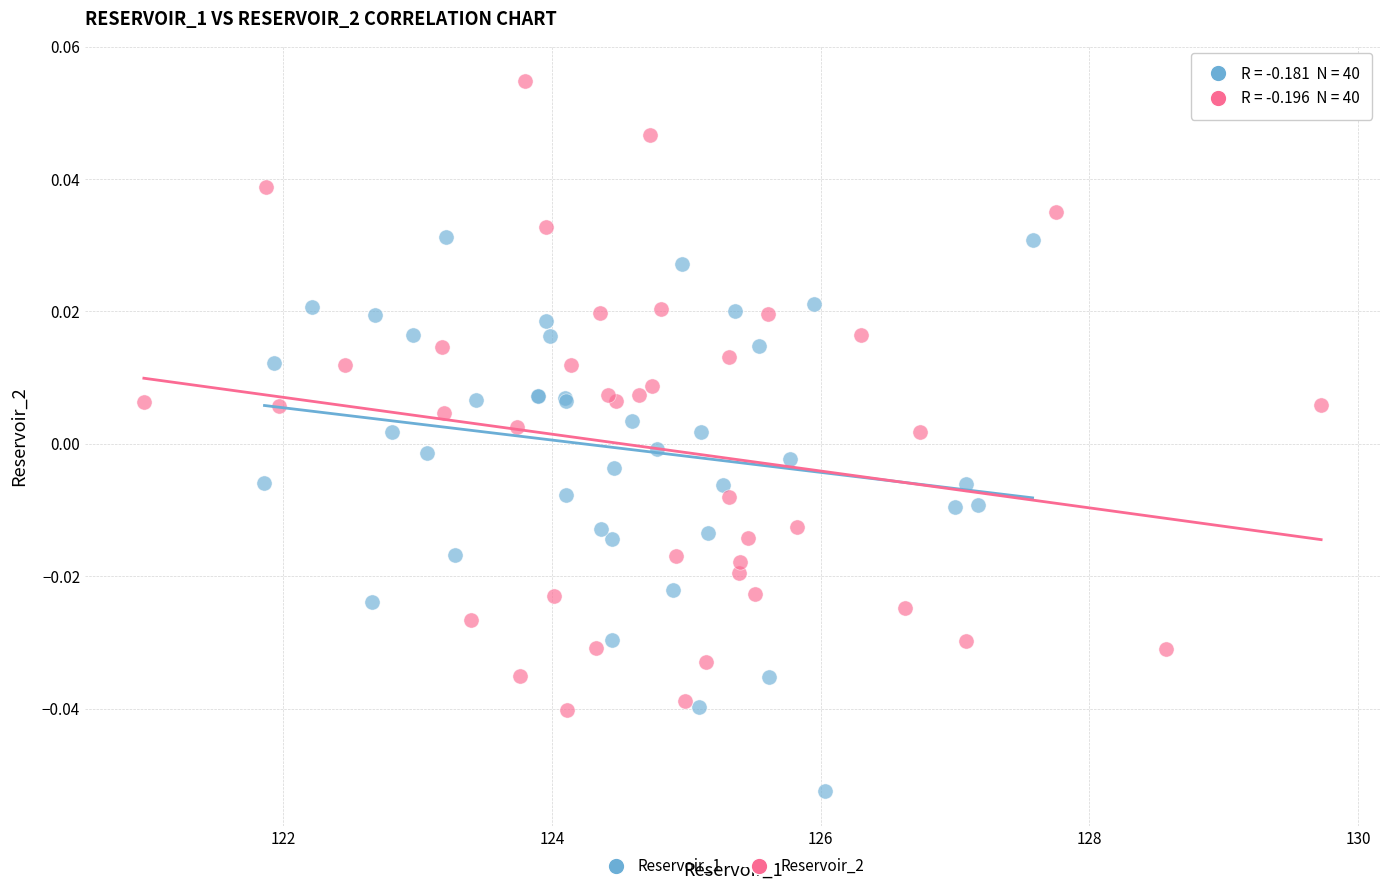

Which series contains the lowest Y value?

Reservoir_1